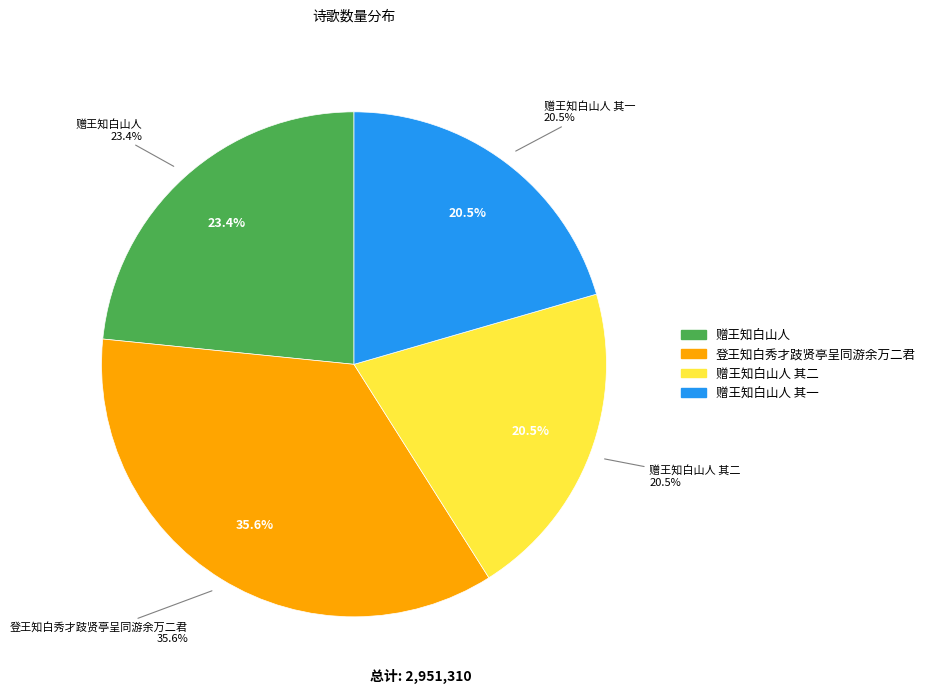

How many slices are in this pie chart?

4